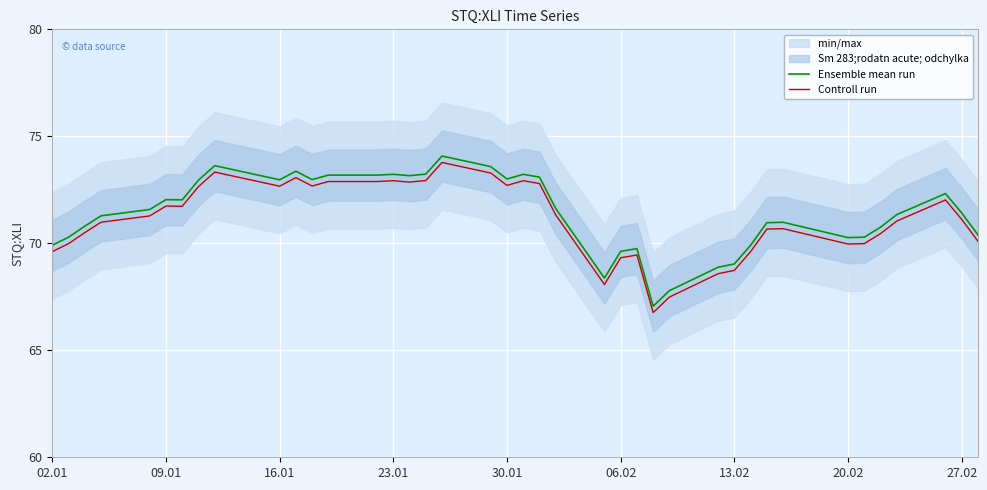

How many lines are shown in the chart?

2